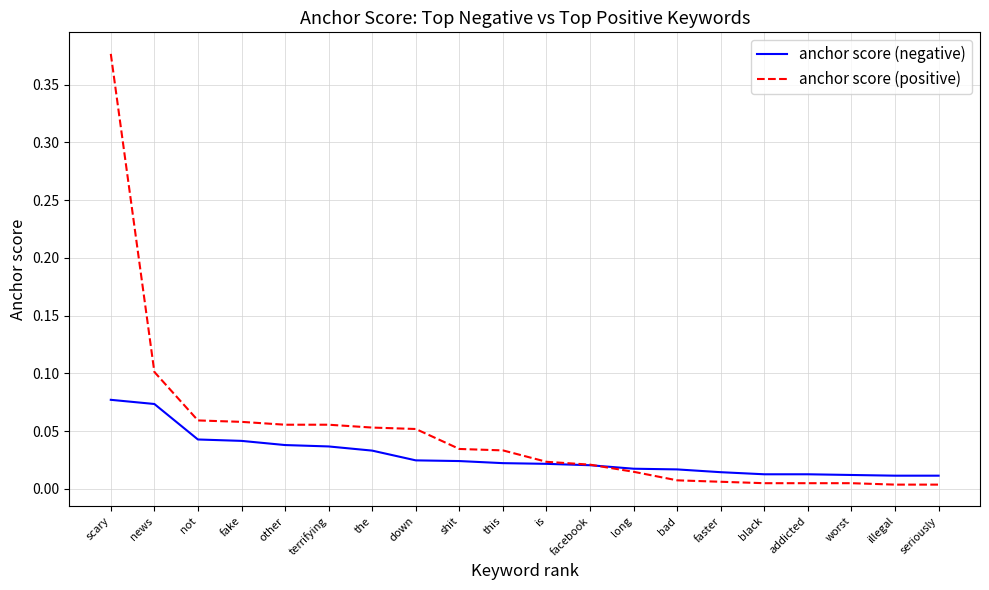

Which series has the widest spread of values?

anchor score (positive)